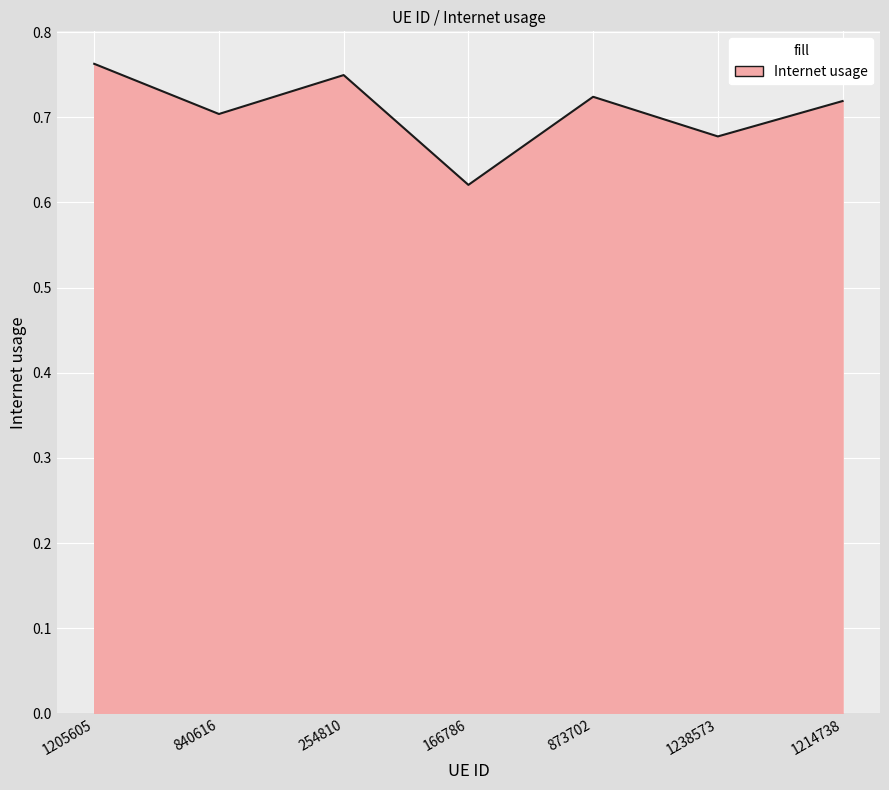

Where is the first local maximum?

254810